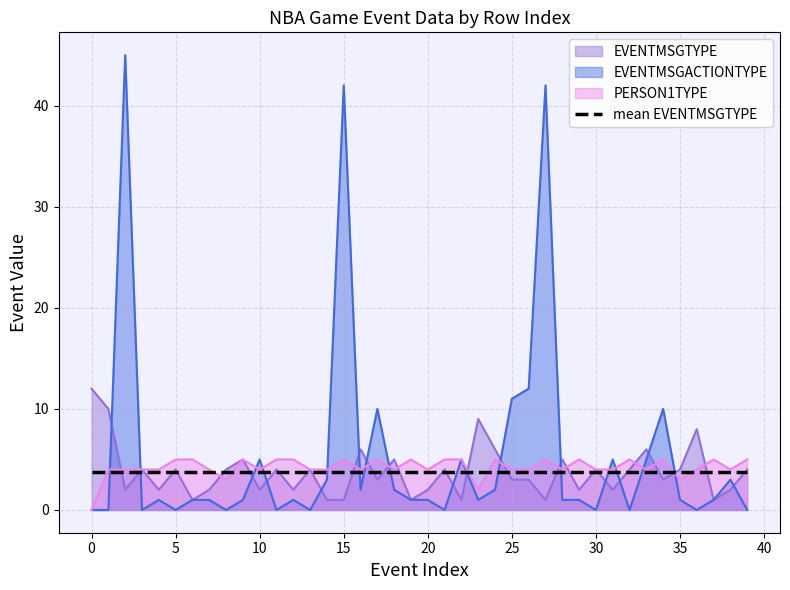

Rank the series at 30 from highest to lowest value.

EVENTMSGTYPE, PERSON1TYPE, EVENTMSGACTIONTYPE